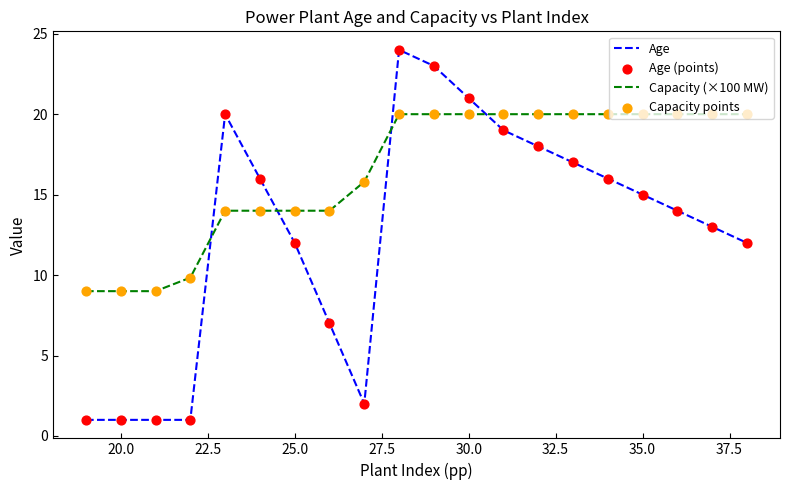

Which series has the largest range (max minus min)?

Age